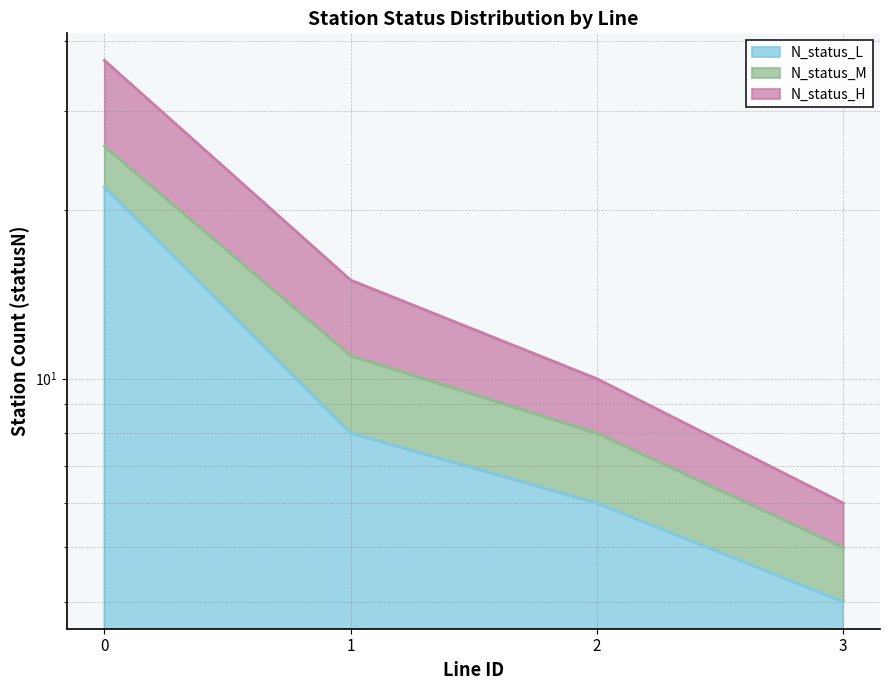

Is it true that L_count equals 6 at 2?

True